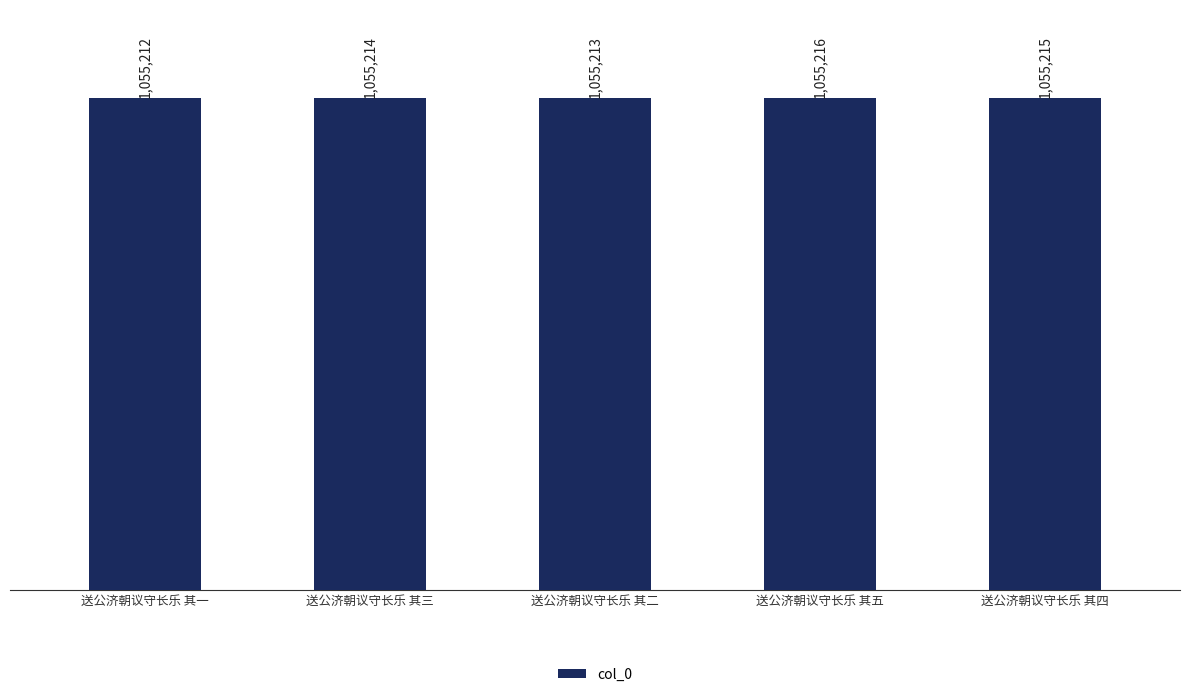

What is the ratio of the value at 送公济朝议守长乐 其一 to the value at 送公济朝议守长乐 其三?

1.0